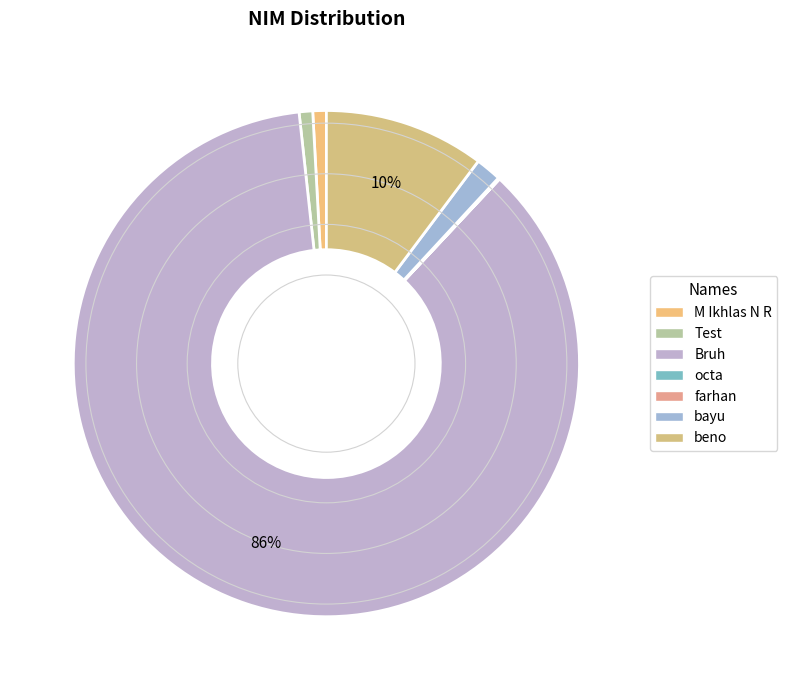

Which category has the biggest portion of the pie?

Bruh